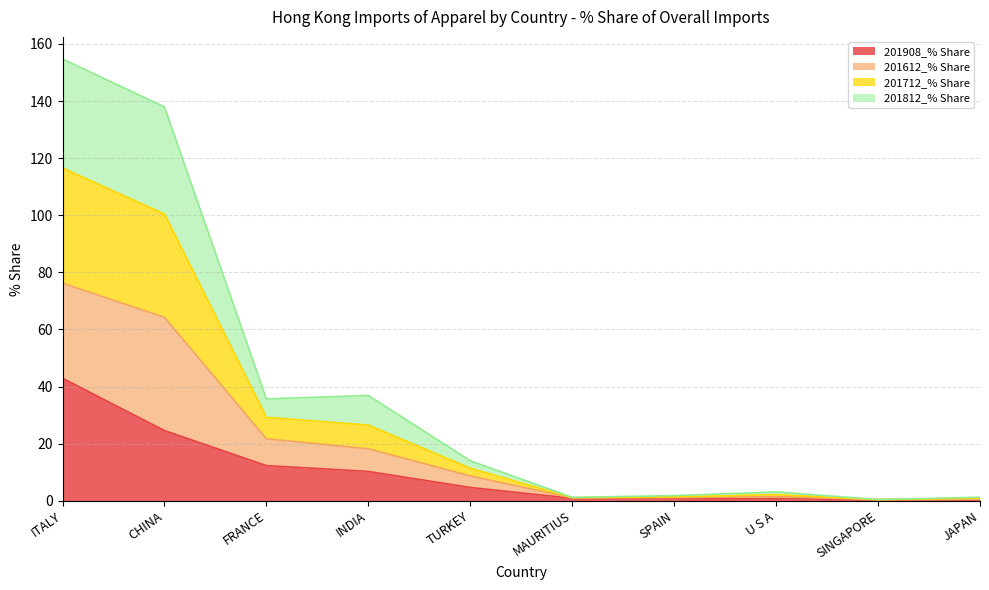

True or false: 201908_% Share has more than 2 points higher than both neighbors.

False